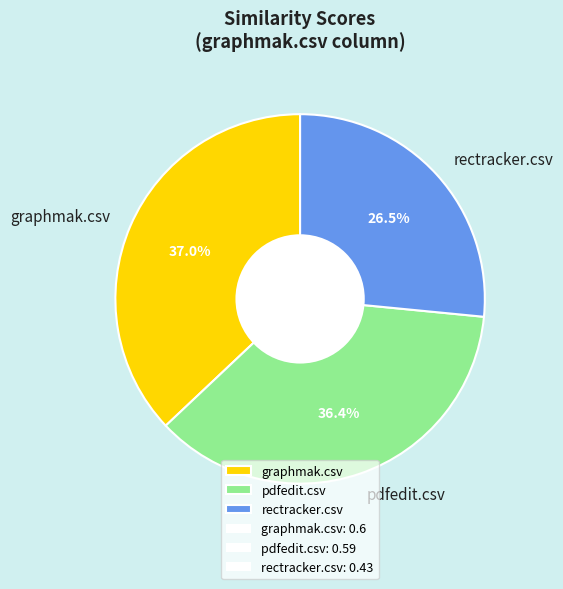

What percentage is NOT represented by rectracker.csv?

73.5%